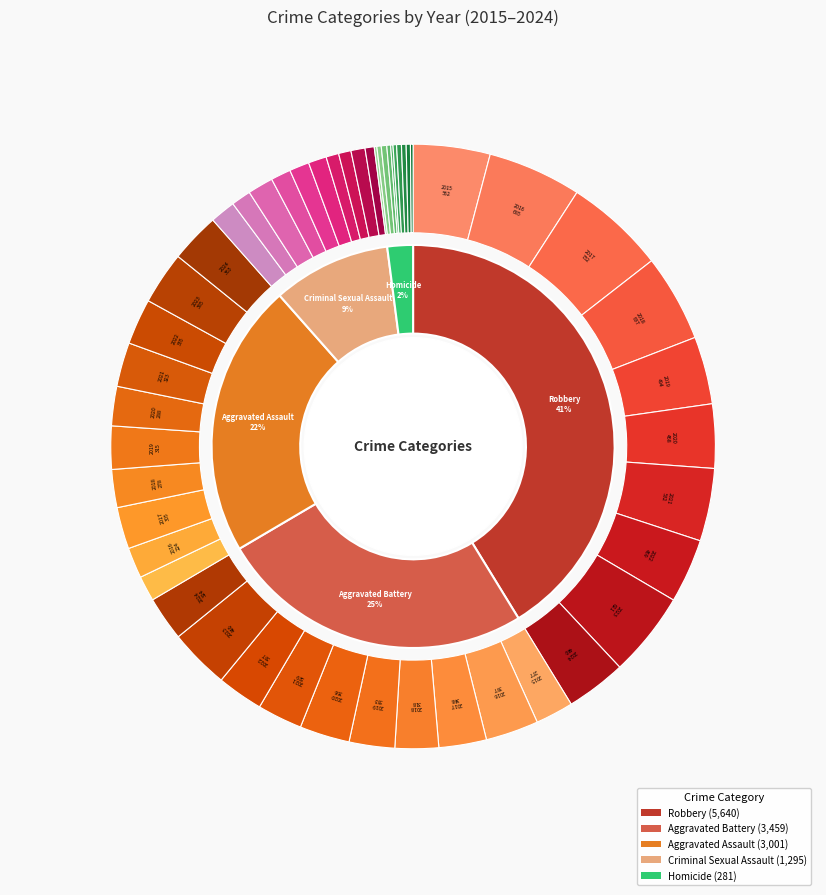

Which series changed the most between 5 and 9?

Aggravated Assault